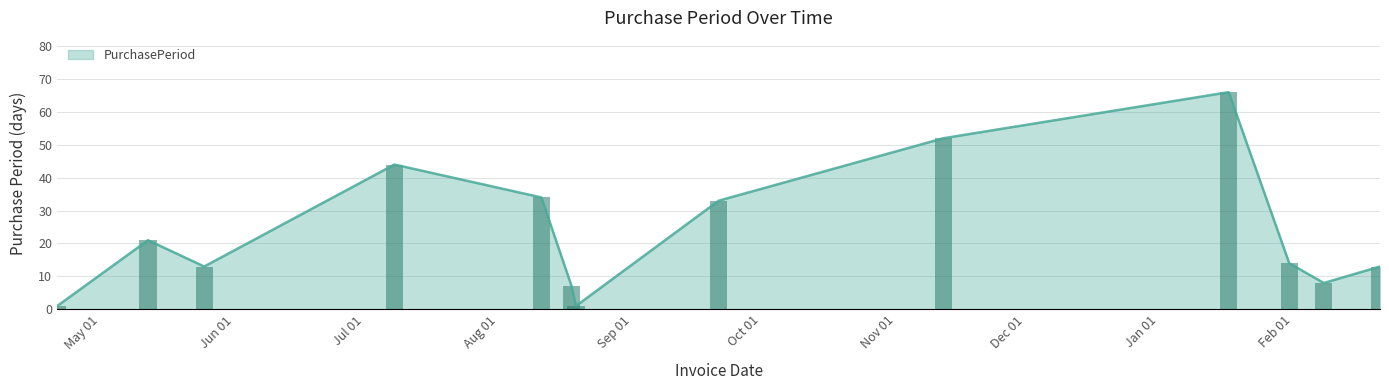

What is the greatest value displayed?

66